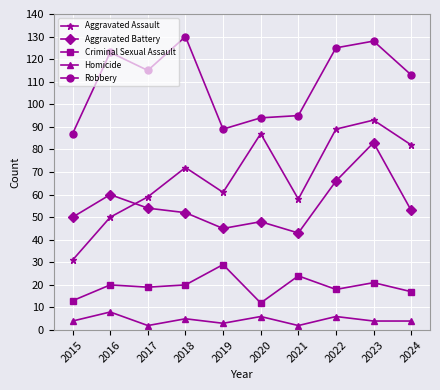

Reading left to right, what are all the values shown in this chart?

Aggravated Assault: 2015=31	2016=50	2017=59	2018=72	2019=61	2020=87	2021=58	2022=89	2023=93	2024=82
Aggravated Battery: 2015=50	2016=60	2017=54	2018=52	2019=45	2020=48	2021=43	2022=66	2023=83	2024=53
Criminal Sexual Assault: 2015=13	2016=20	2017=19	2018=20	2019=29	2020=12	2021=24	2022=18	2023=21	2024=17
Homicide: 2015=4	2016=8	2017=2	2018=5	2019=3	2020=6	2021=2	2022=6	2023=4	2024=4
Robbery: 2015=87	2016=123	2017=115	2018=130	2019=89	2020=94	2021=95	2022=125	2023=128	2024=113